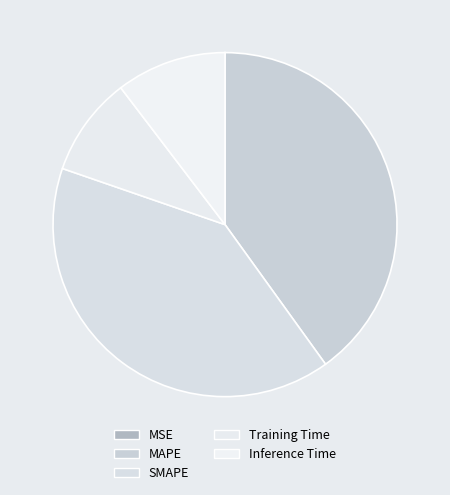

Is the sum of SMAPE and Inference Time greater than half?

Yes